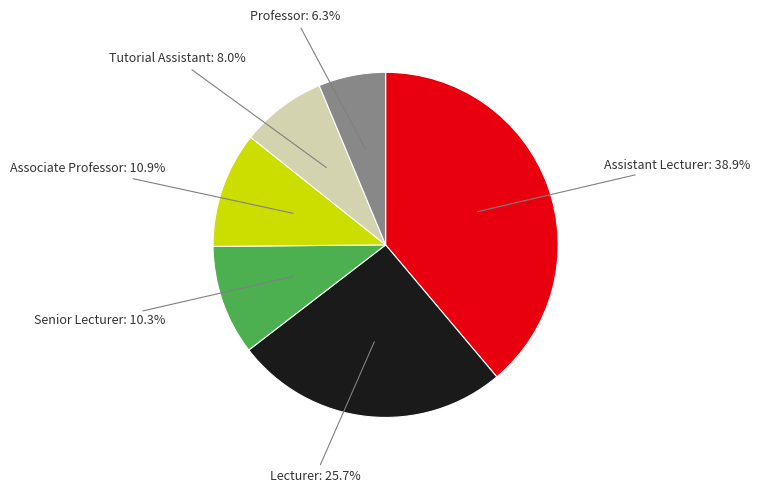

The Assistant Lecturer slice represents 39% of the pie. True or false?

True